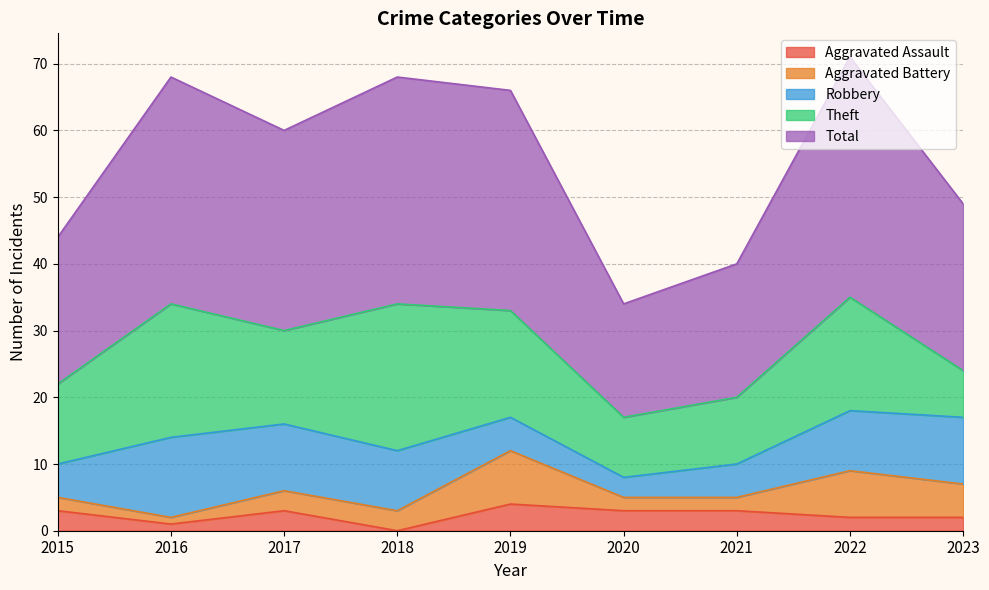

Is the value of Robbery at 2019 greater than the value of Aggravated Assault at 2023?

Yes